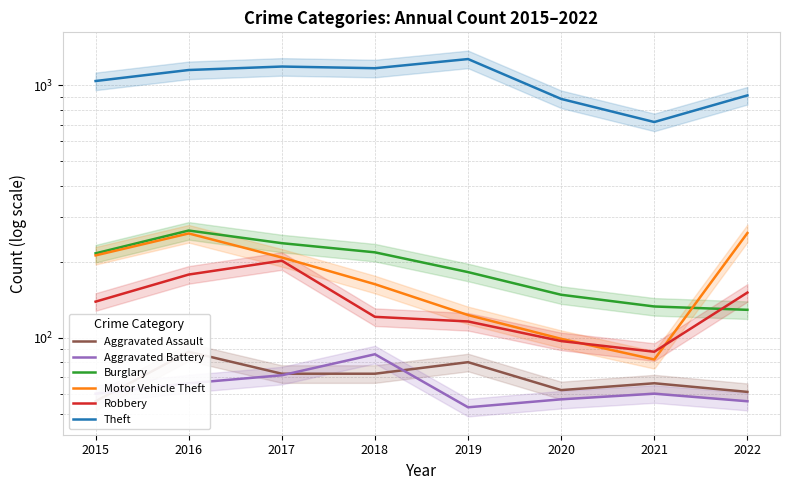

How many interior local peaks does the Aggravated Battery series have?

2